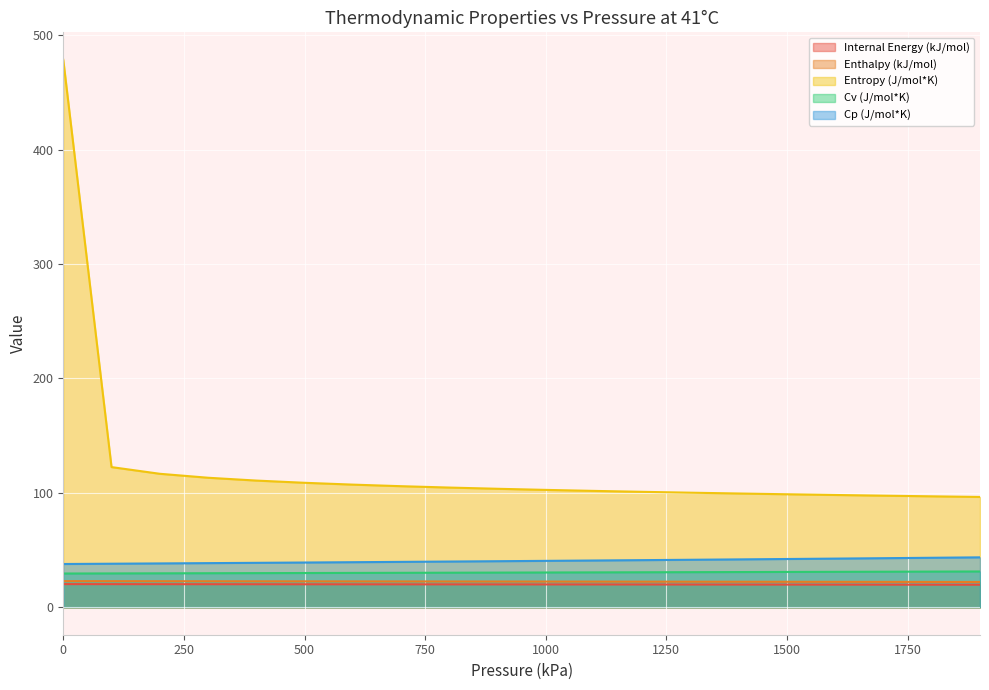

At which label is Cv (J/mol*K) closest to 30?

500